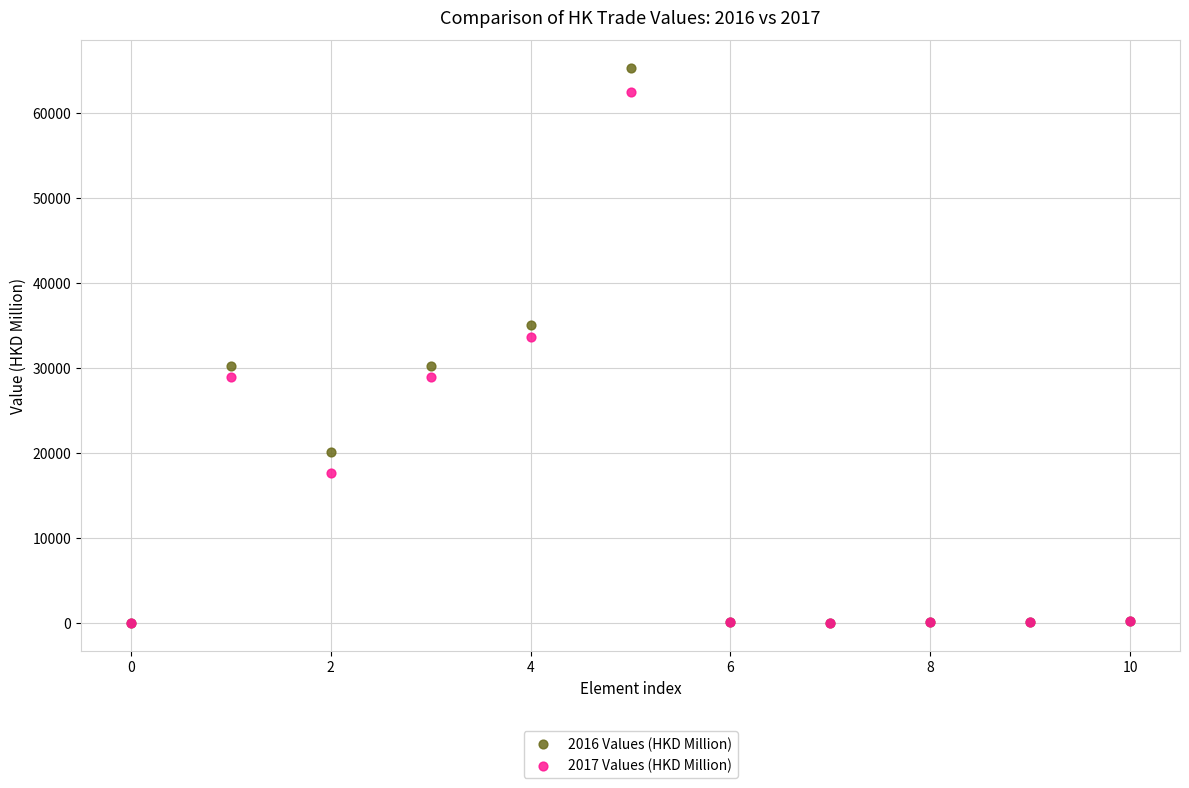

What are all the series names shown in the legend?

2016 Values (HKD Million), 2017 Values (HKD Million)